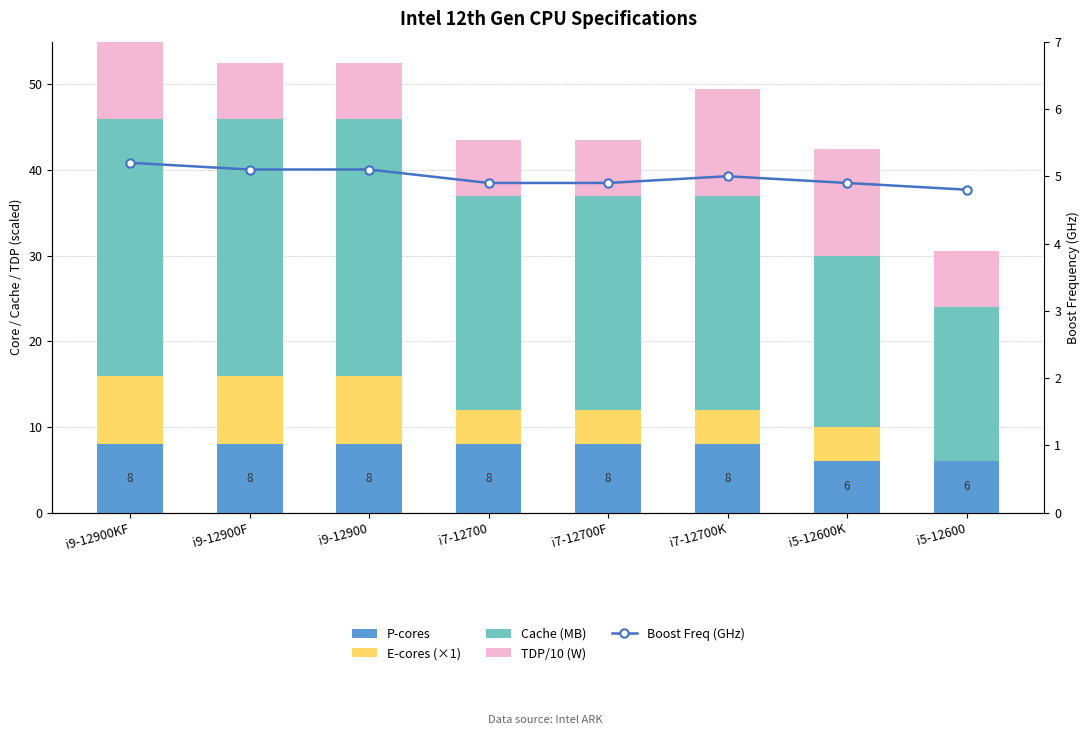

Which category has the lowest value across all series?

i5-12600